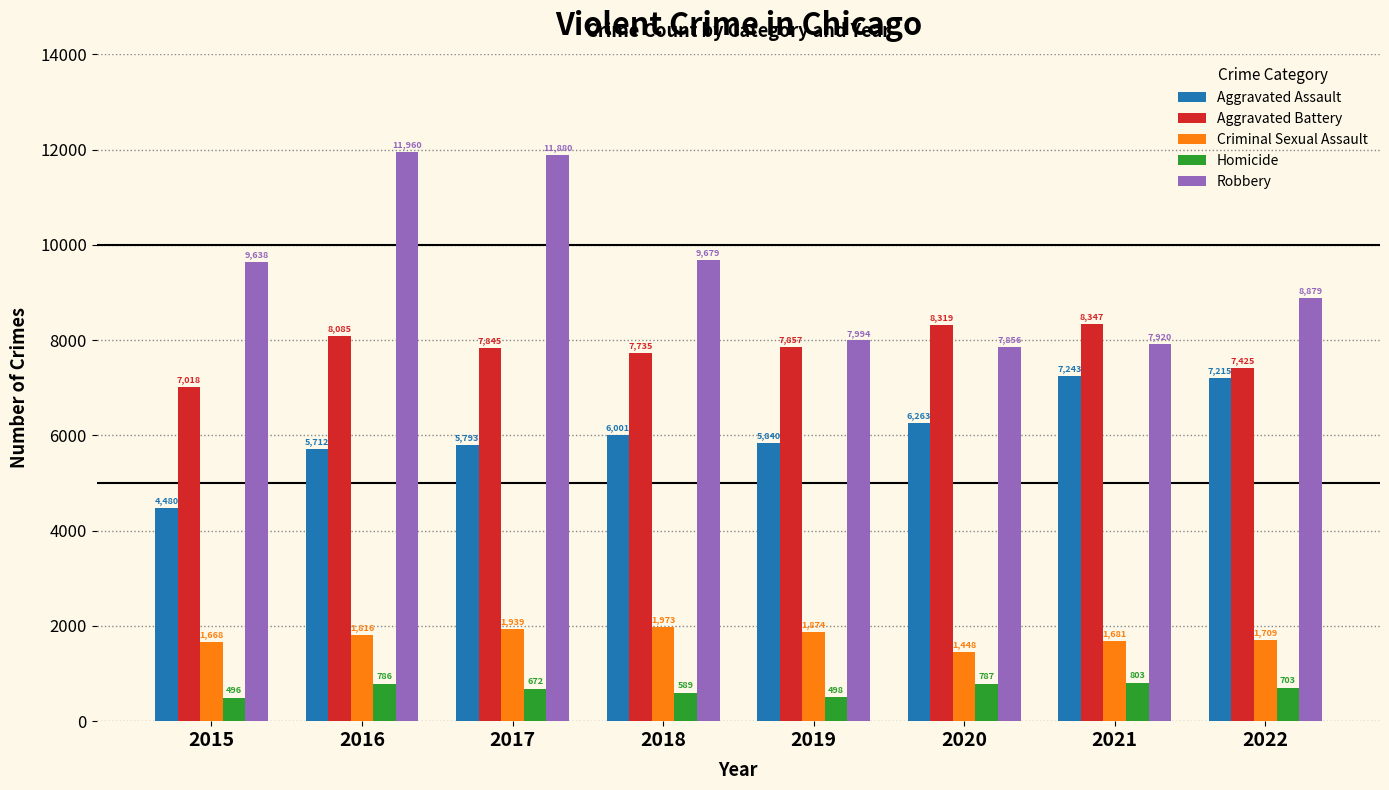

Reading left to right, list all the values displayed in this chart.

Aggravated Assault: 4480	5712	5793	6001	5840	6263	7243	7215
Aggravated Battery: 7018	8085	7845	7735	7857	8319	8347	7425
Criminal Sexual Assault: 1668	1816	1939	1973	1874	1448	1681	1709
Homicide: 496	786	672	589	498	787	803	703
Robbery: 9638	11960	11880	9679	7994	7856	7920	8879